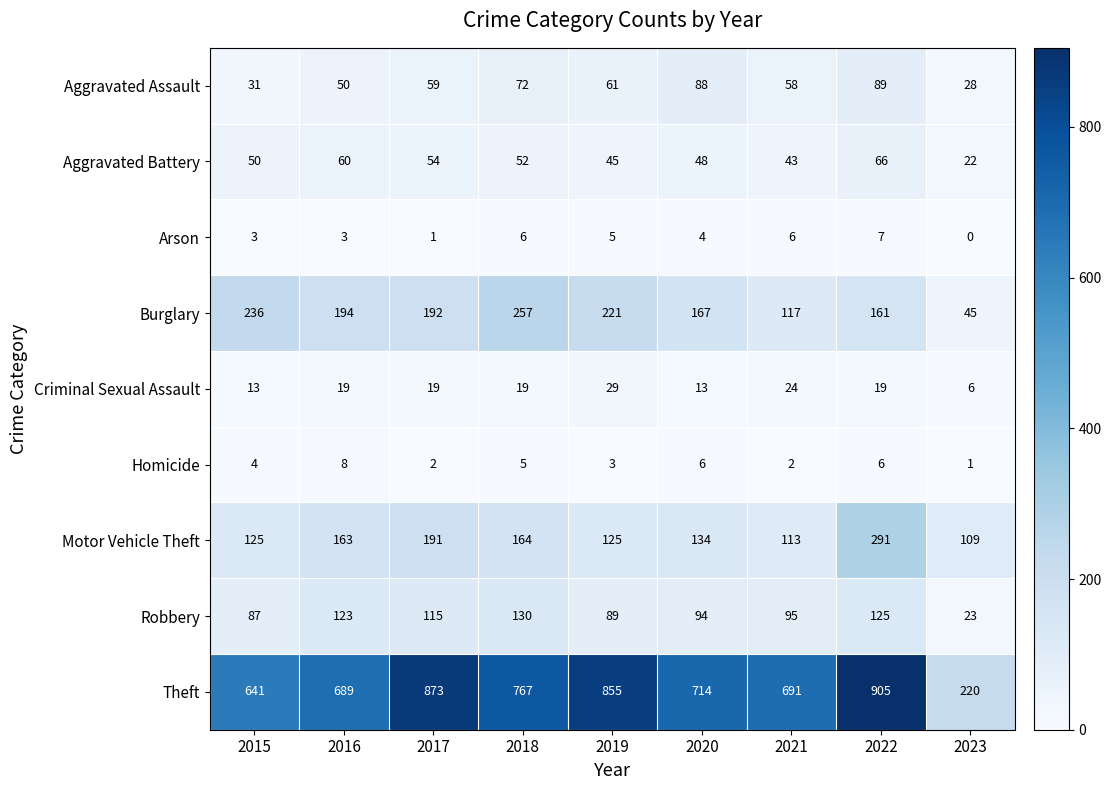

Count the Criminal Sexual Assault values in the range 13 to 19.

6